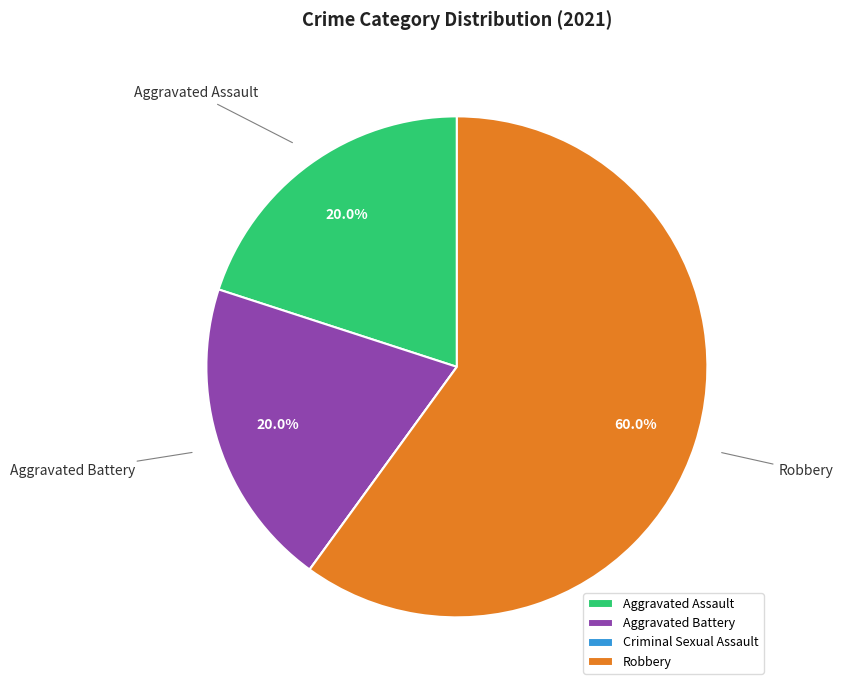

Is there any slice that represents more than half of the pie?

Yes